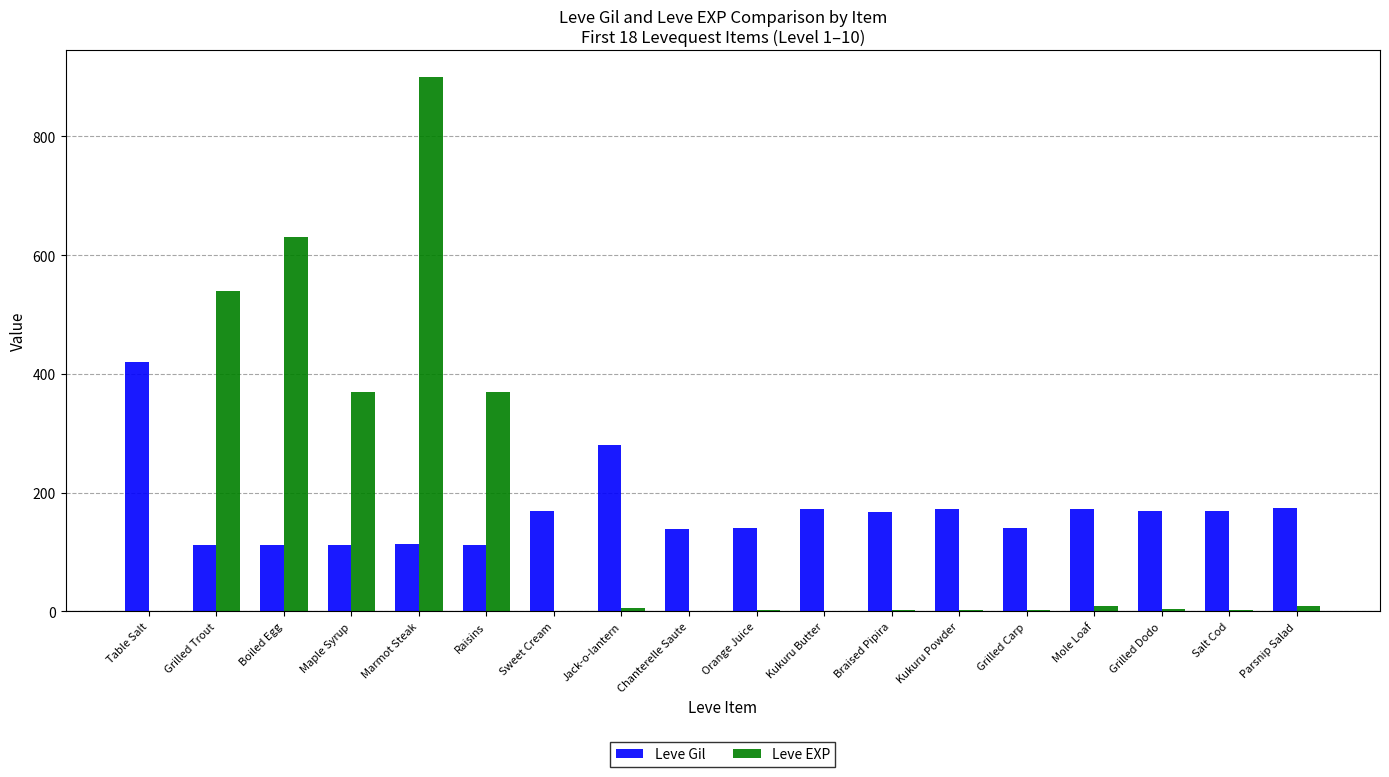

The Leve EXP series shows 918 at Boiled Egg. True or false?

False